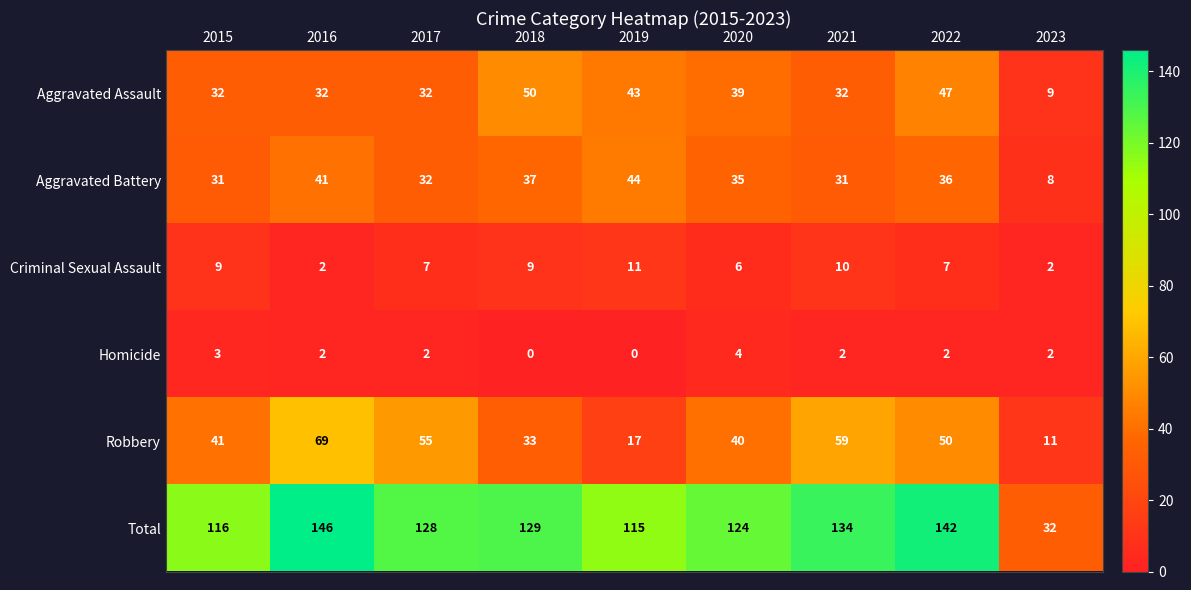

How many values in the Aggravated Battery series exceed 35?

4